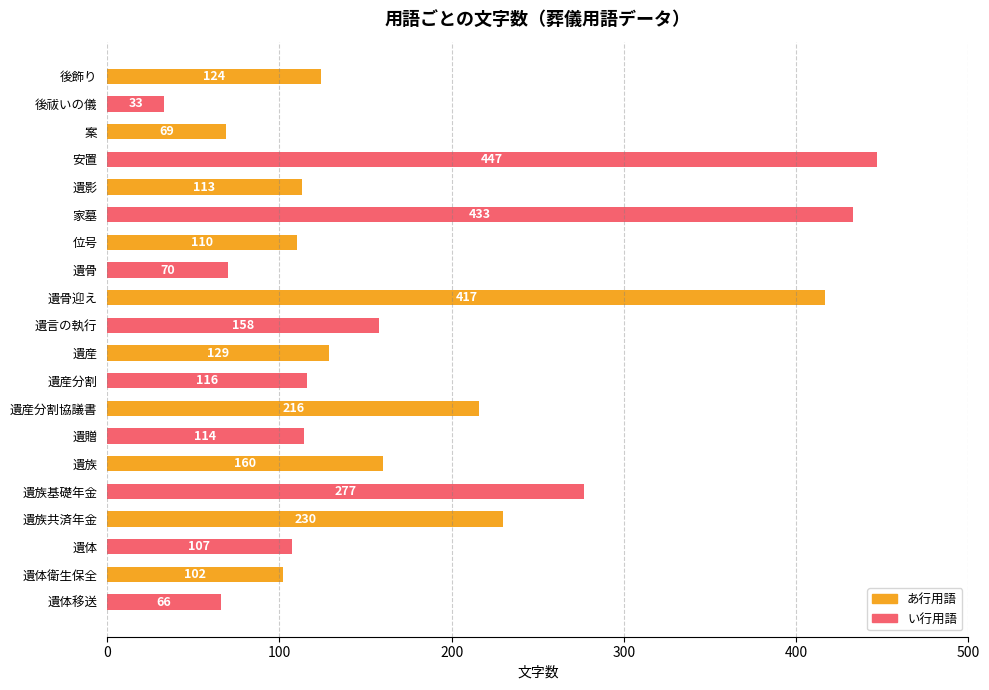

The chart shows a value of 69 at 案. True or false?

True